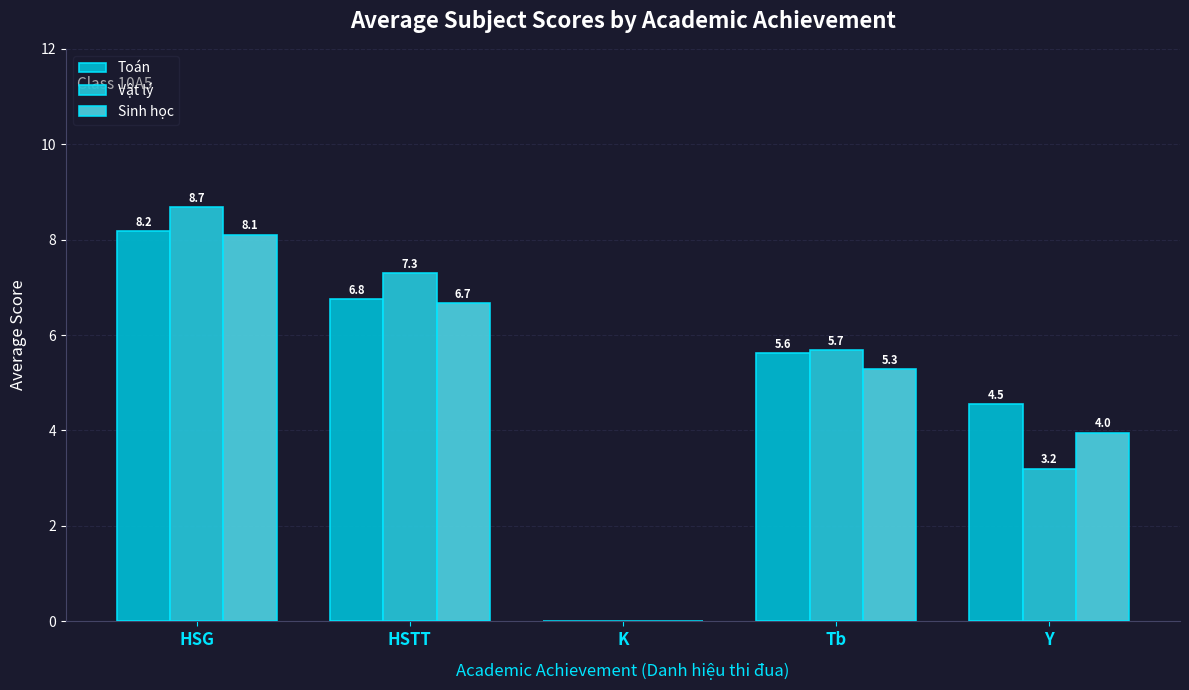

How many groups of bars are there?

5